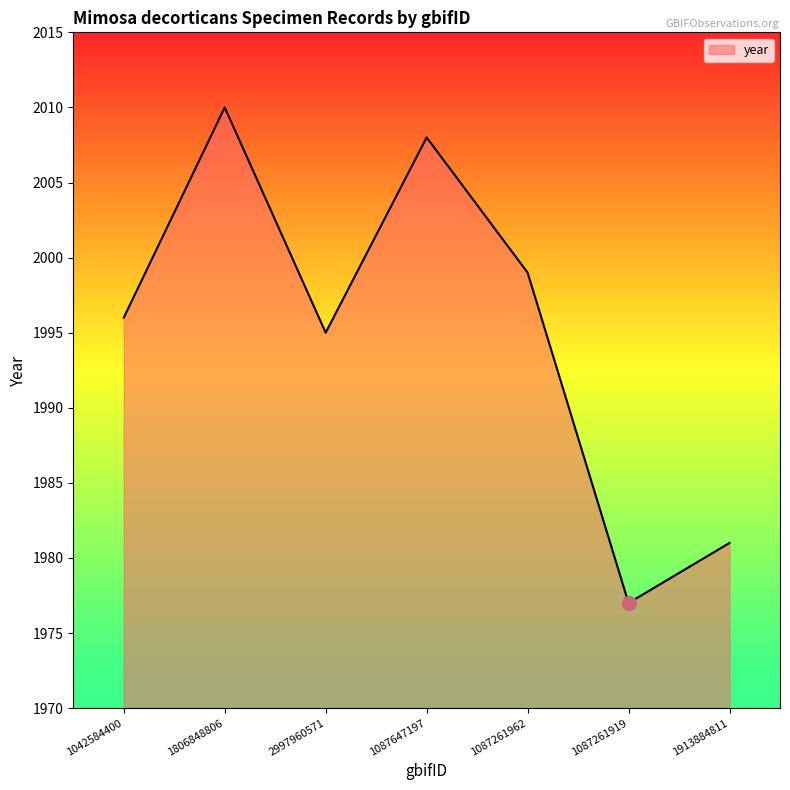

What is the sum of all values?

13966